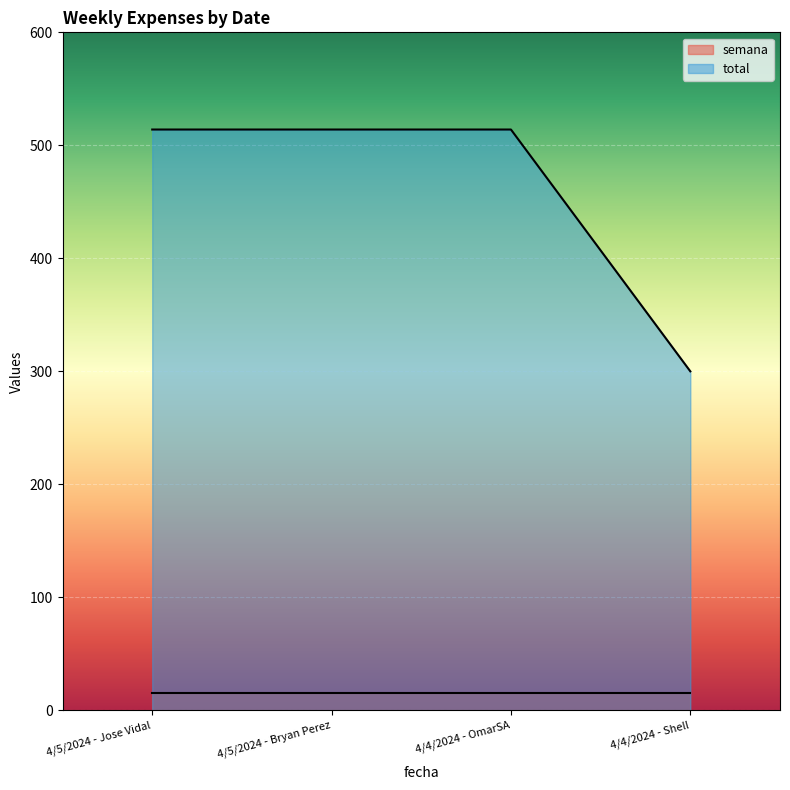

Reading left to right, list all the values displayed in this chart.

4/5/2024 - Jose Vidal=514.0	4/5/2024 - Bryan Perez=514.0	4/4/2024 - OmarSA=514.0	4/4/2024 - Shell=300.0